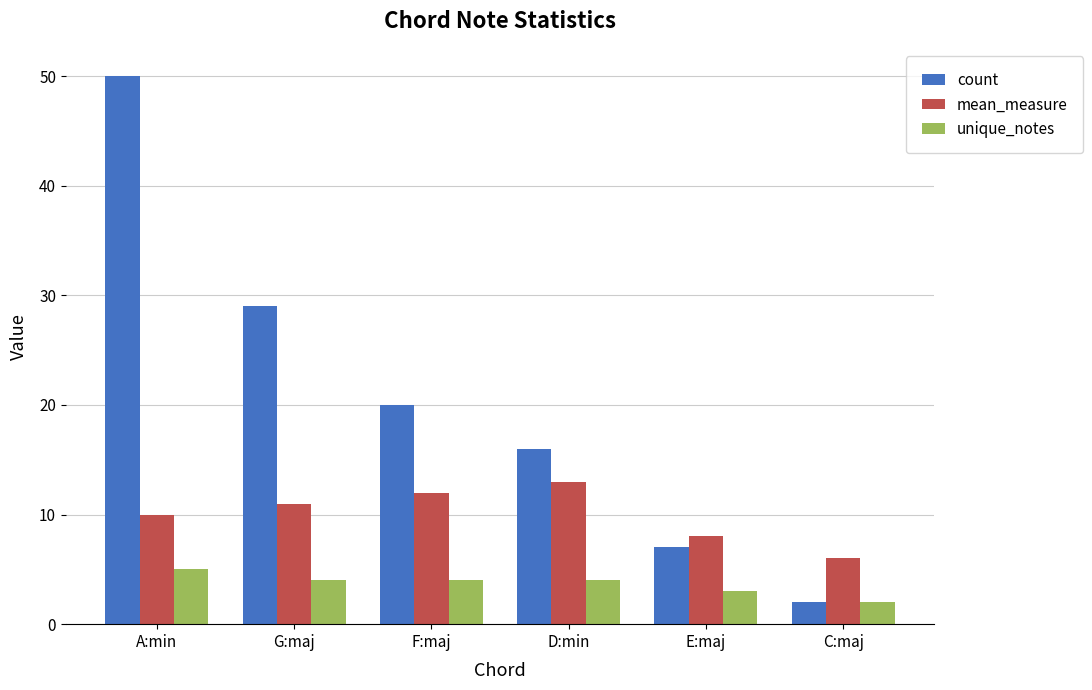

What is the label of the 1st bar from the right?

C:maj